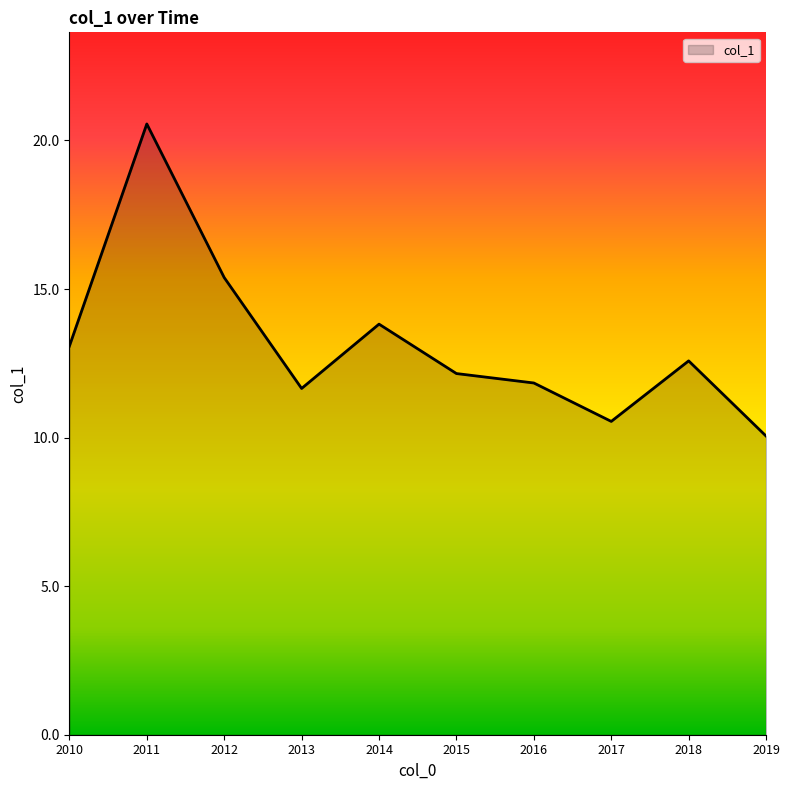

What is the difference between the maximum and minimum values?

10.5